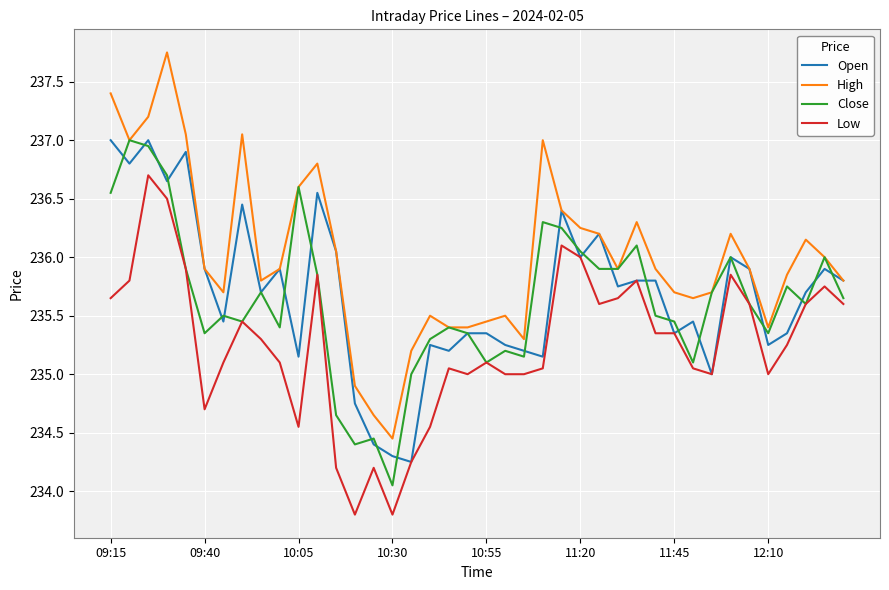

Which series has the largest range (max minus min)?

High